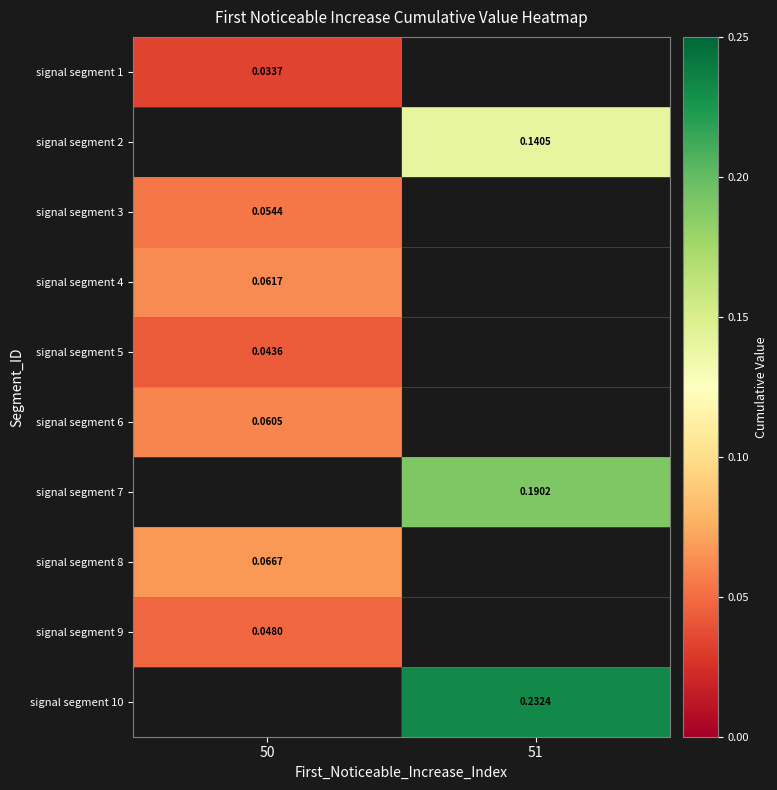

Where is signal segment 1 nearest to the value 0?

50